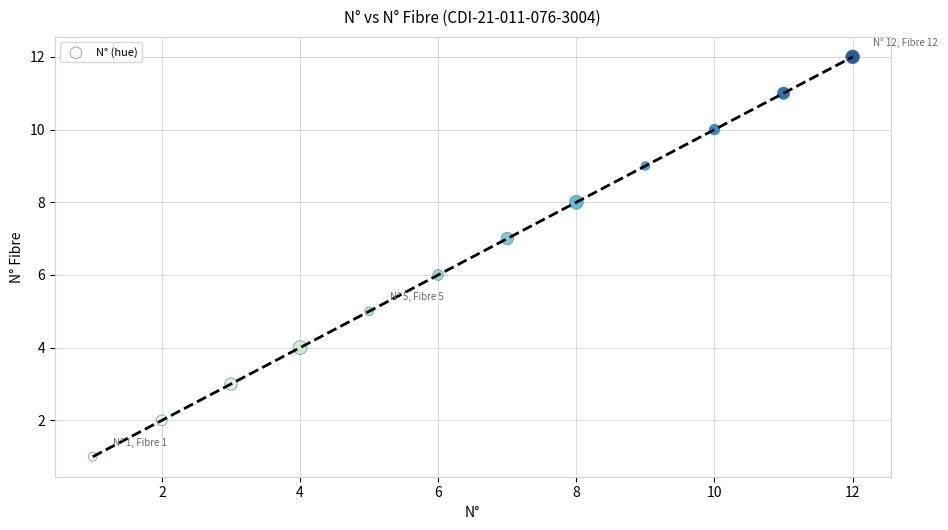

What is the range of X values (max minus min)?

11